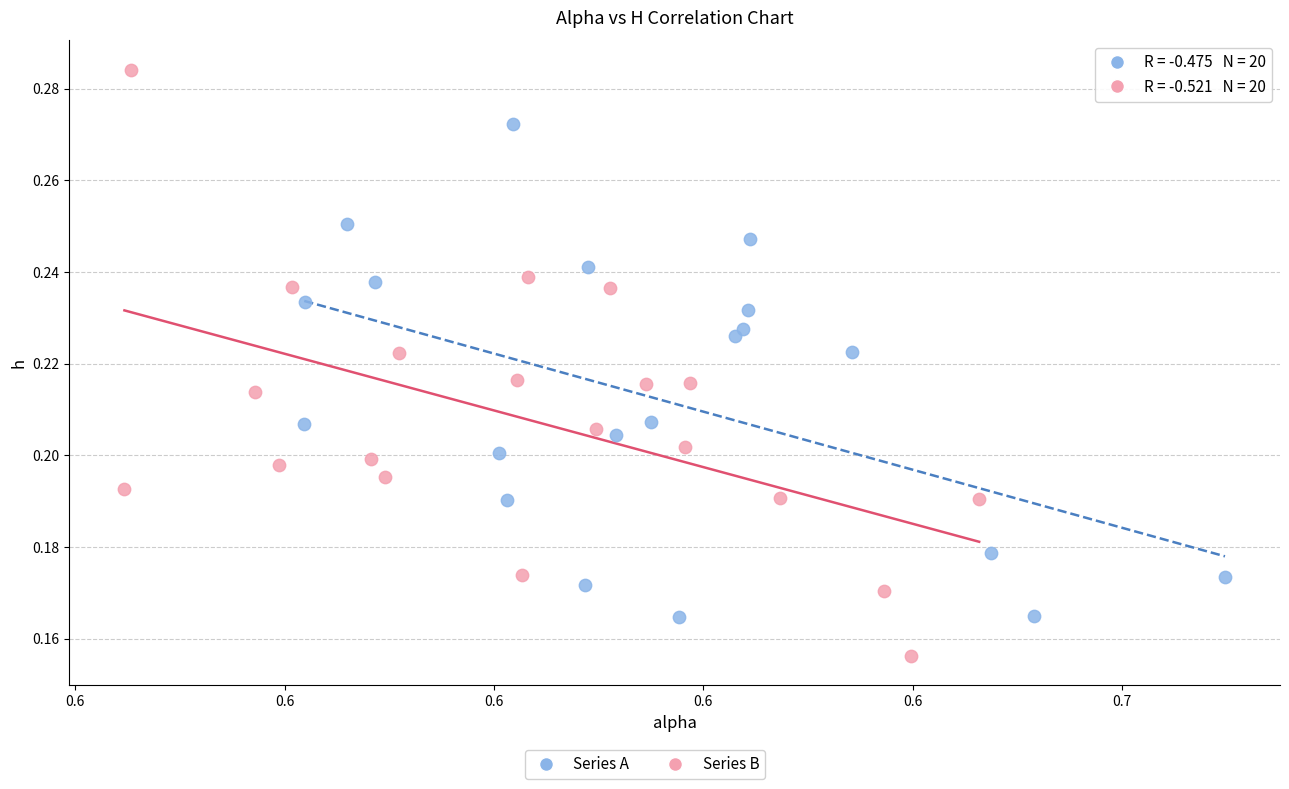

Which series reaches the minimum Y coordinate?

Series B